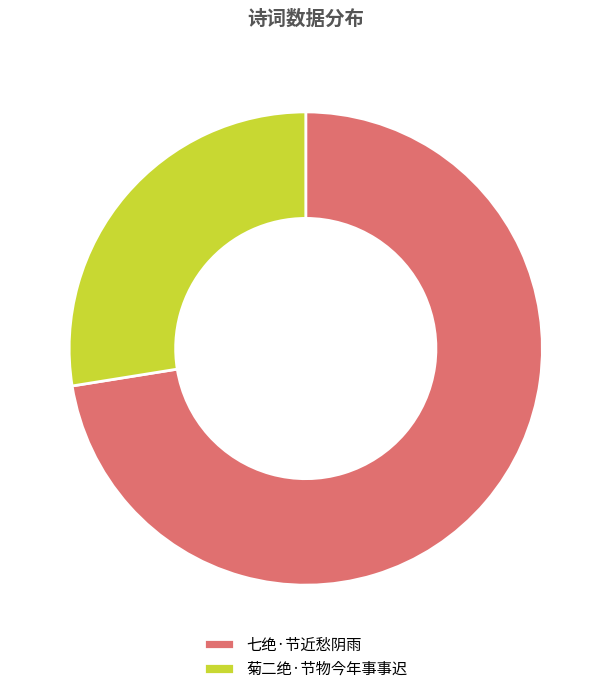

True or false: 菊二绝·节物今年事事迟 accounts for 28% of the total.

True